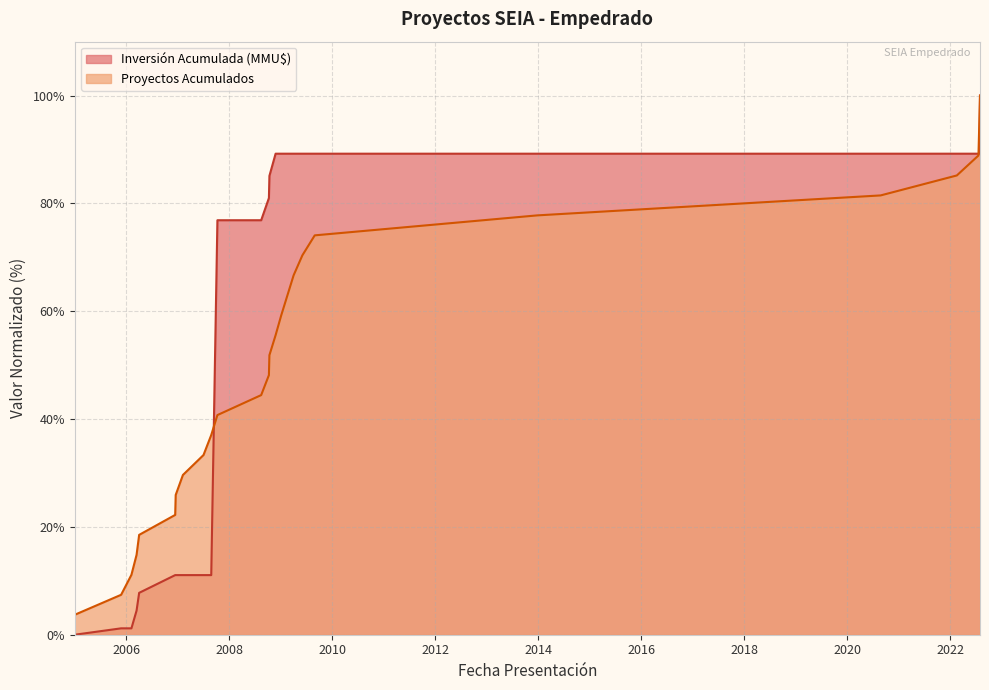

Where do Proyectos Acumulados and Inversión Acumulada (MMU$) first cross each other?

2007-08 and 2007-10